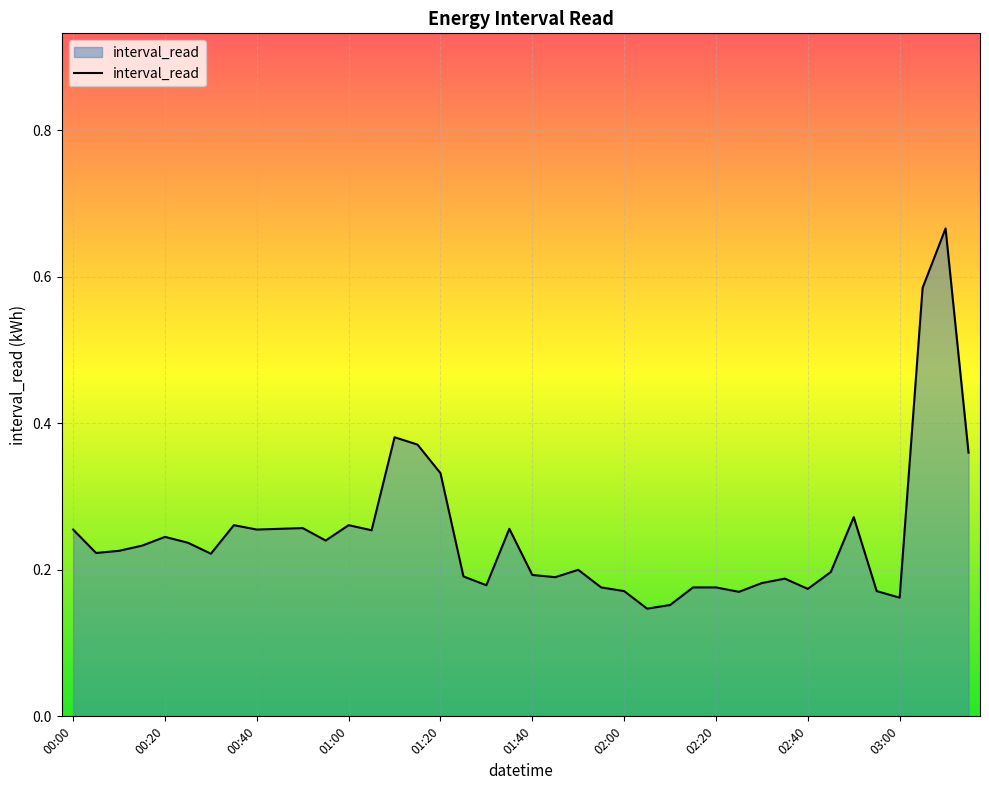

How many values are between 0 and 1?

40